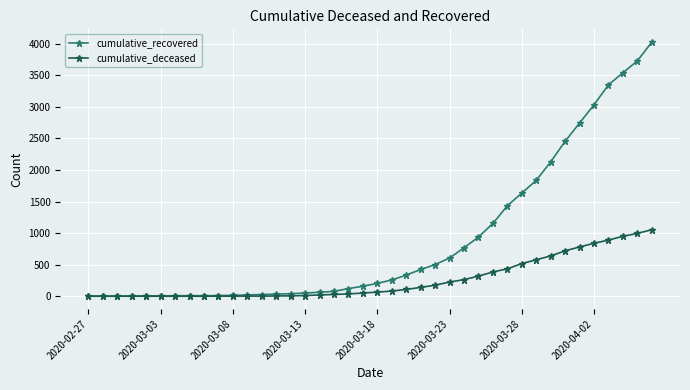

List the series in order of their overall mean, highest first.

cumulative_recovered, cumulative_deceased